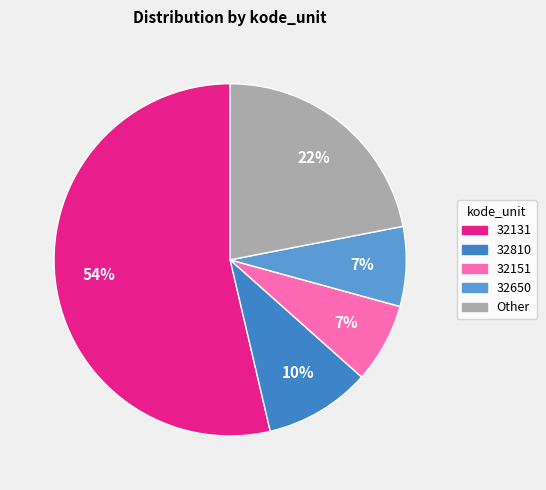

Is there any slice that represents more than half of the pie?

Yes